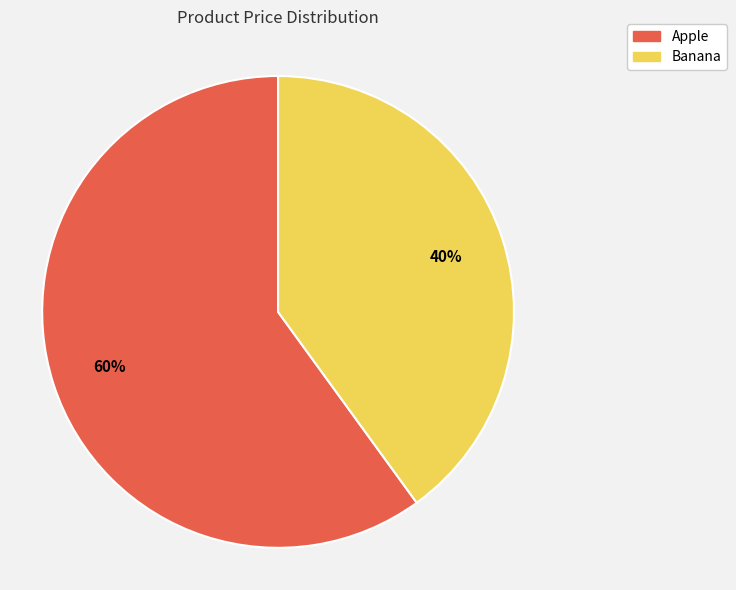

To the nearest percent, what is the difference between the Banana and Apple slice percentages?

20%